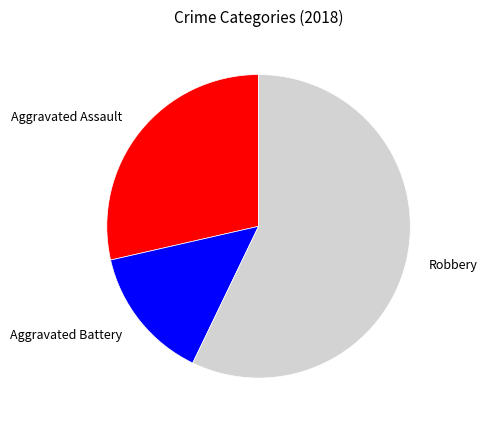

Which category has the smallest portion of the pie?

Aggravated Battery